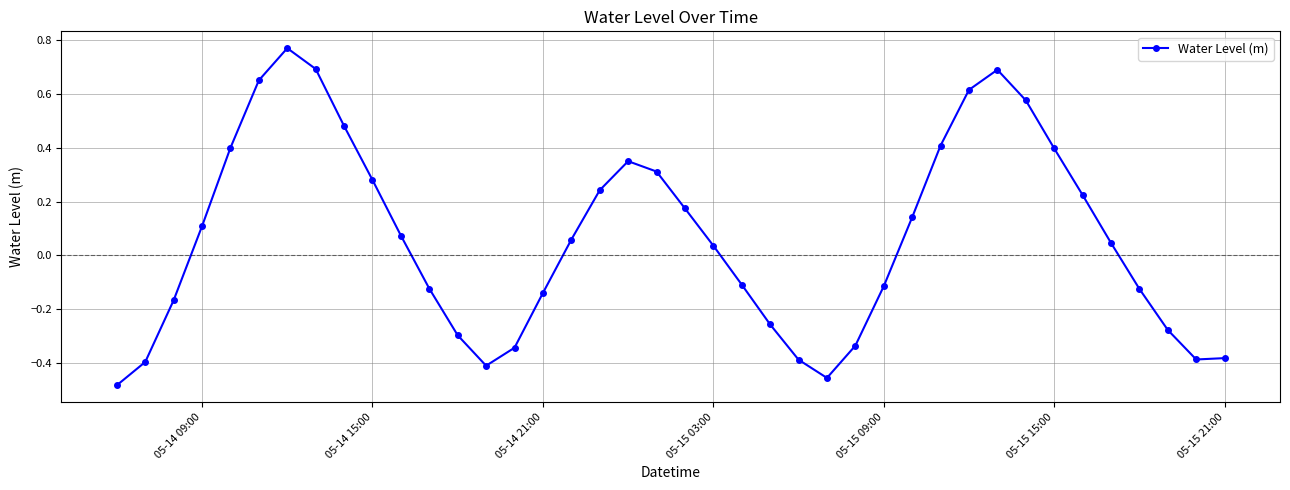

How many interior local peaks (higher than both neighbors) does the data have?

3